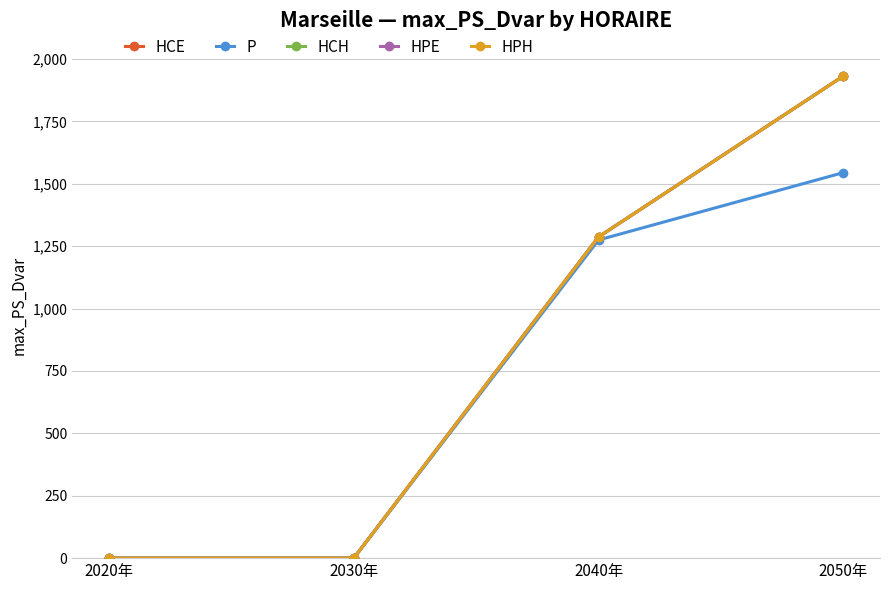

True or false: P and HPH intersect in this chart.

False